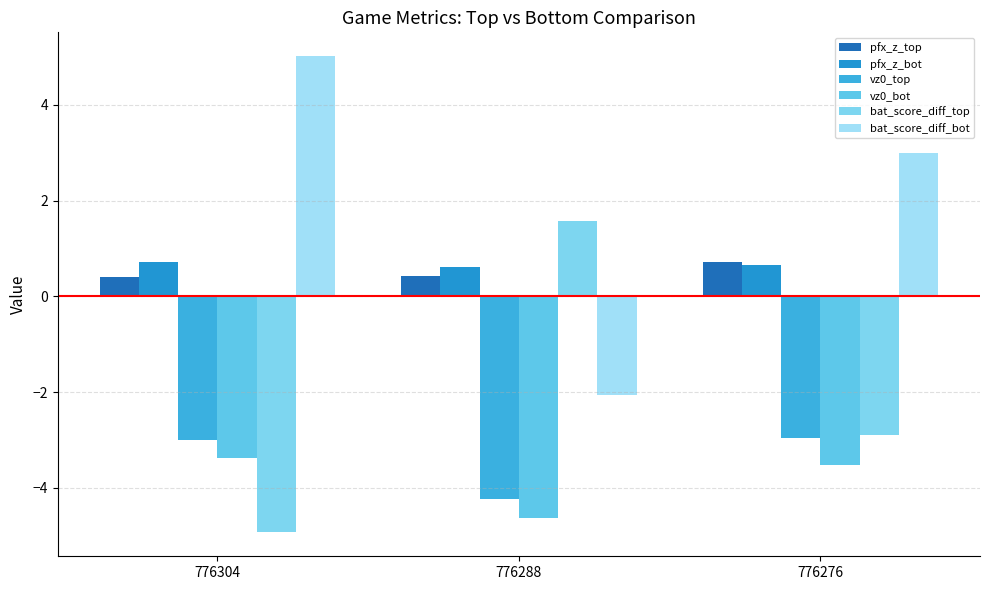

The value of vz0_top at 776304 is -3.0. True or false?

True